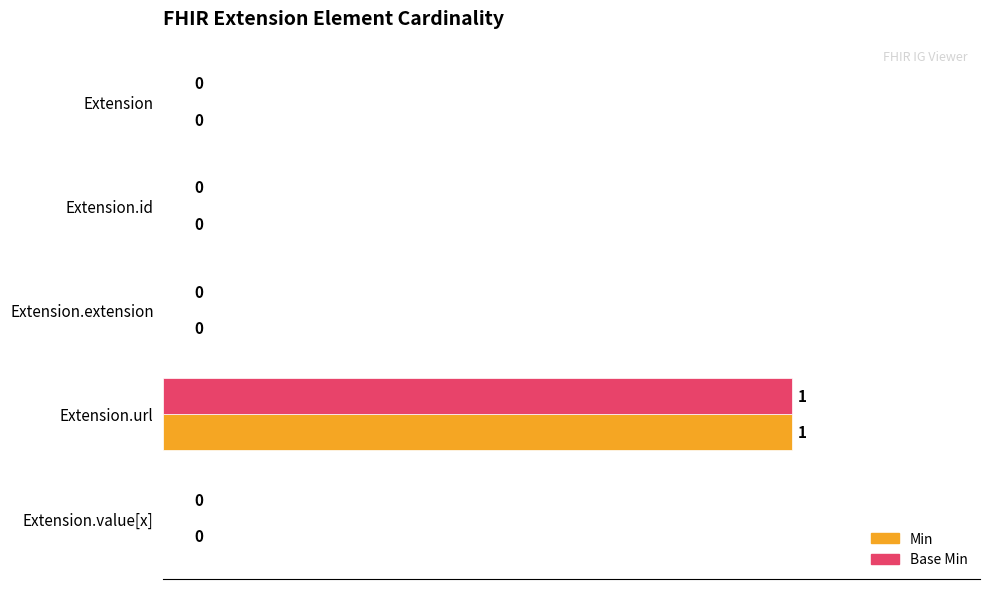

What are all the series names shown in the legend?

Min, Base Min